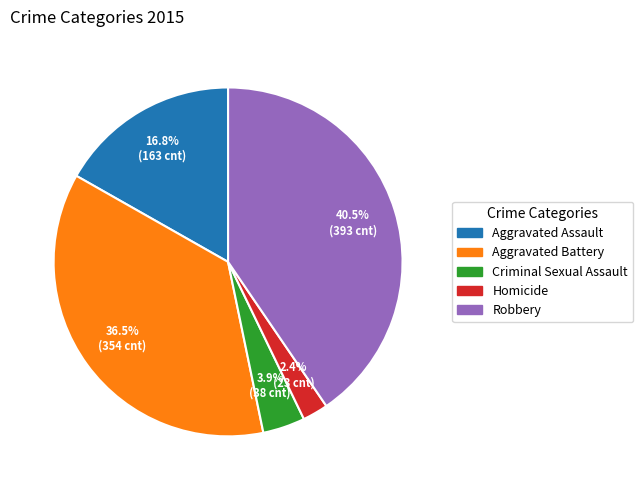

Approximately how many times larger is the value at Robbery compared to Aggravated Assault?

2.4